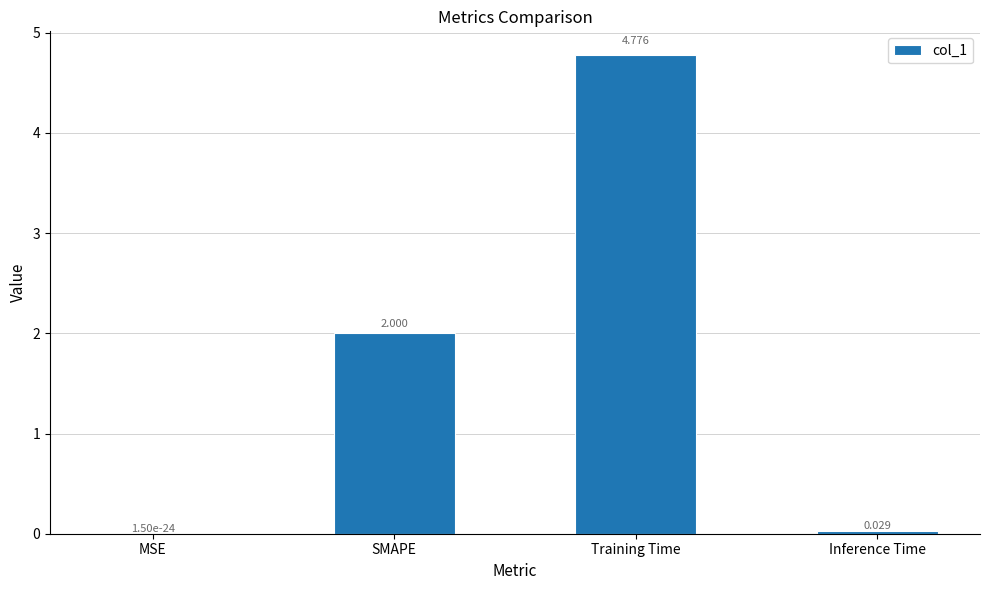

Which category has the highest value across all series?

Training Time